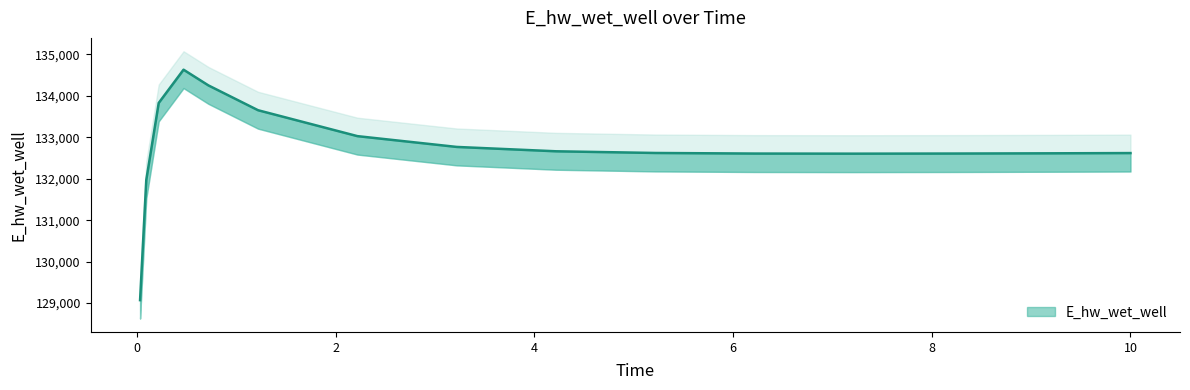

Is this an area chart (filled region under the line)?

No